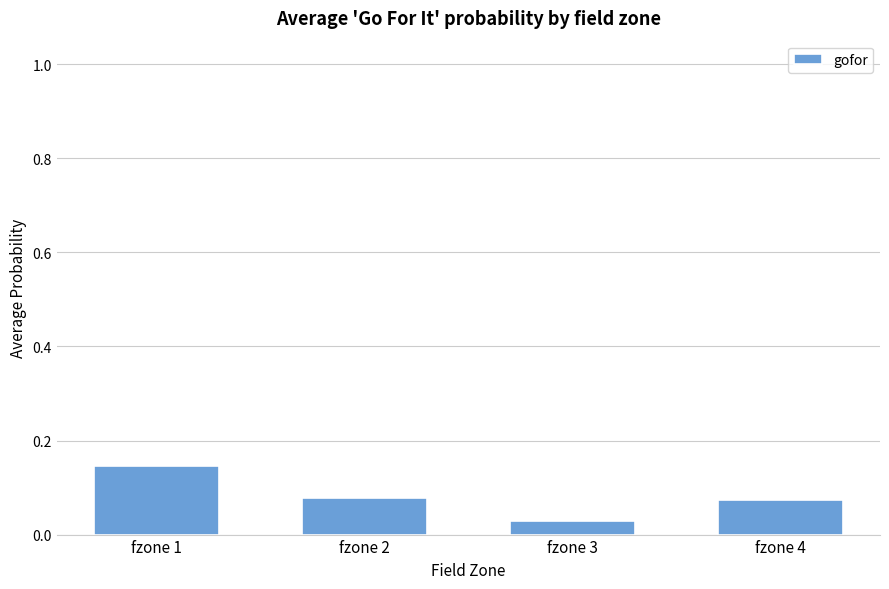

Count the values in the range 0 to 1.

4